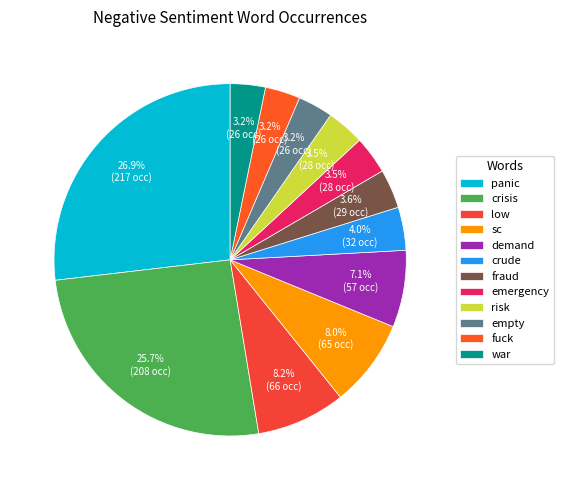

Which slice is the largest?

panic